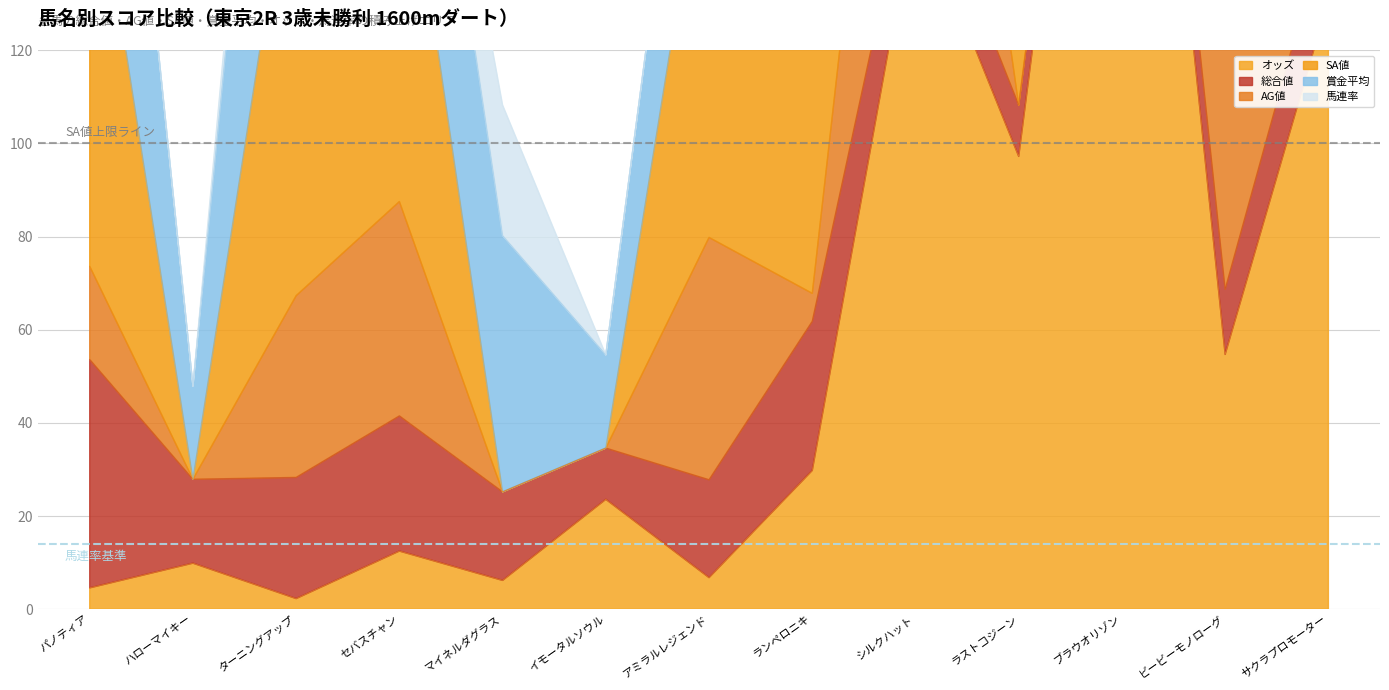

Count the number of categories in the chart.

13